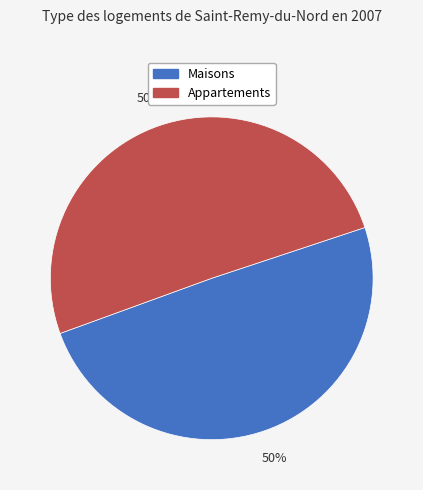

To the nearest percent, what is the average slice percentage?

50%